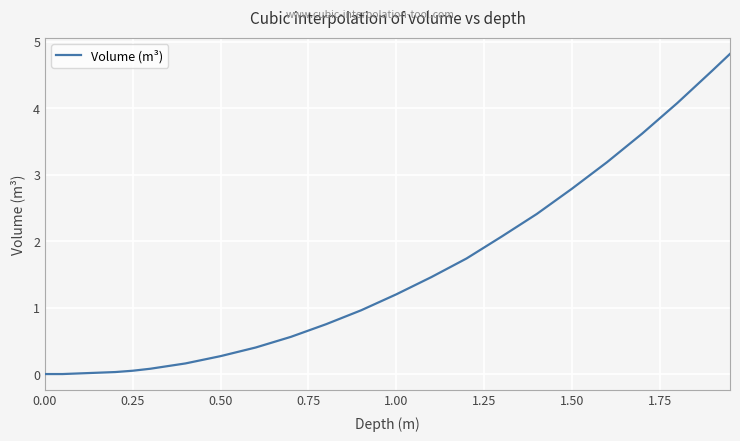

What is the greatest value displayed?

4.8